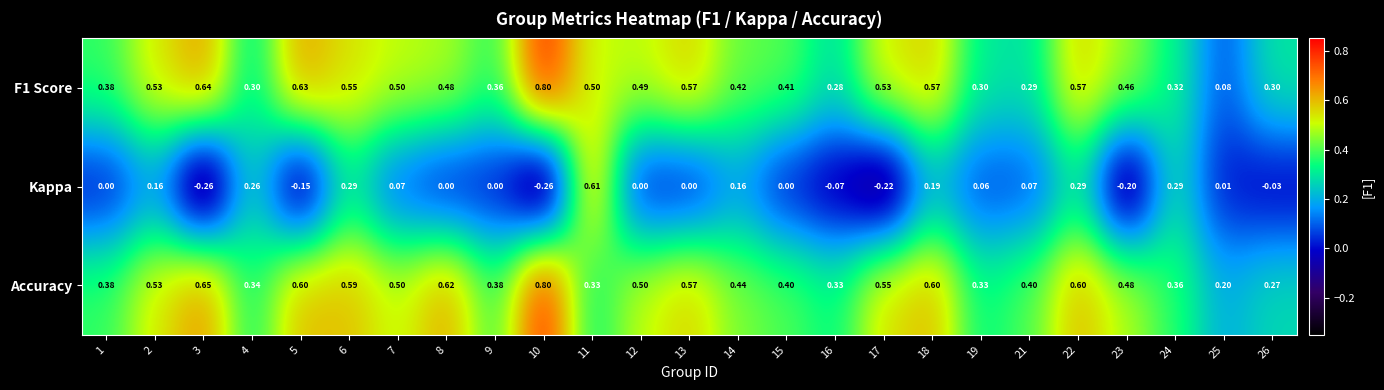

Which series has the largest total across all categories?

Accuracy